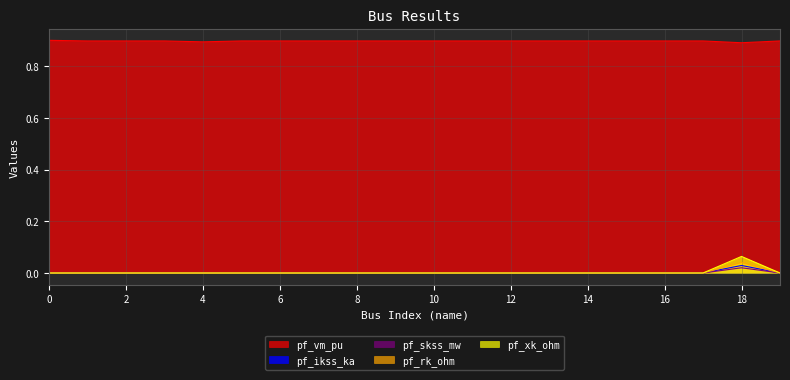

How many values in the pf_skss_mw series exceed 0?

1